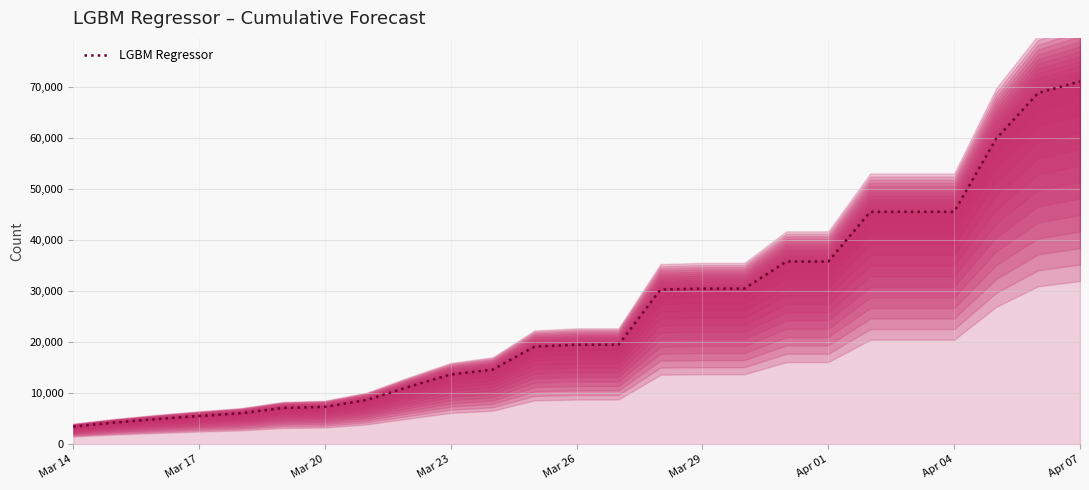

Count the number of categories in the chart.

25